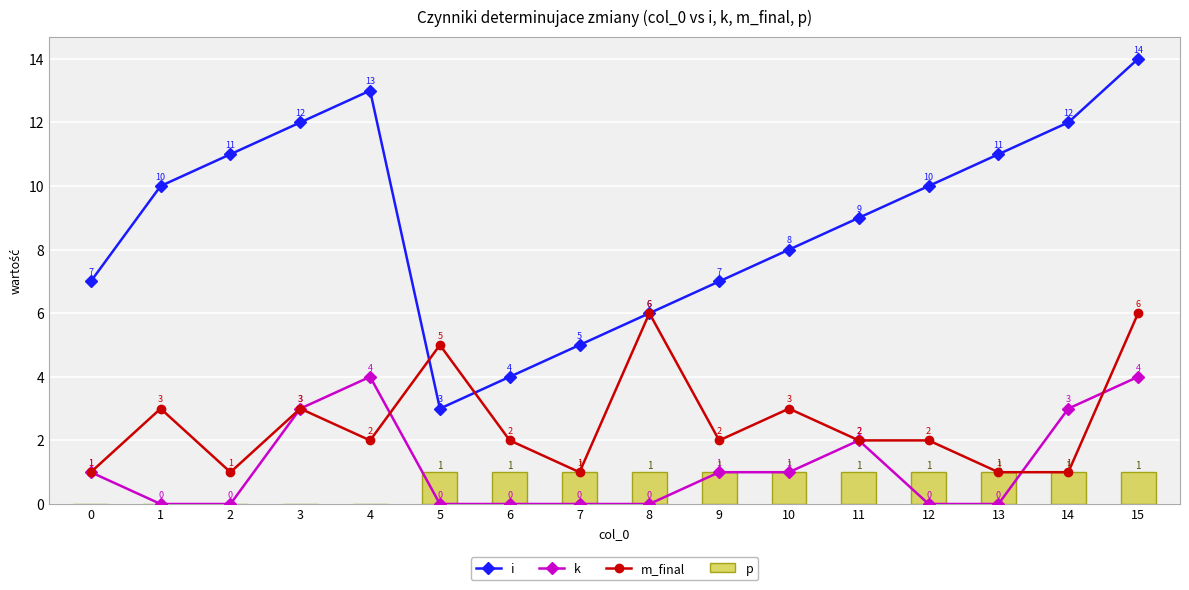

Is it true that i equals 7 at 2?

False